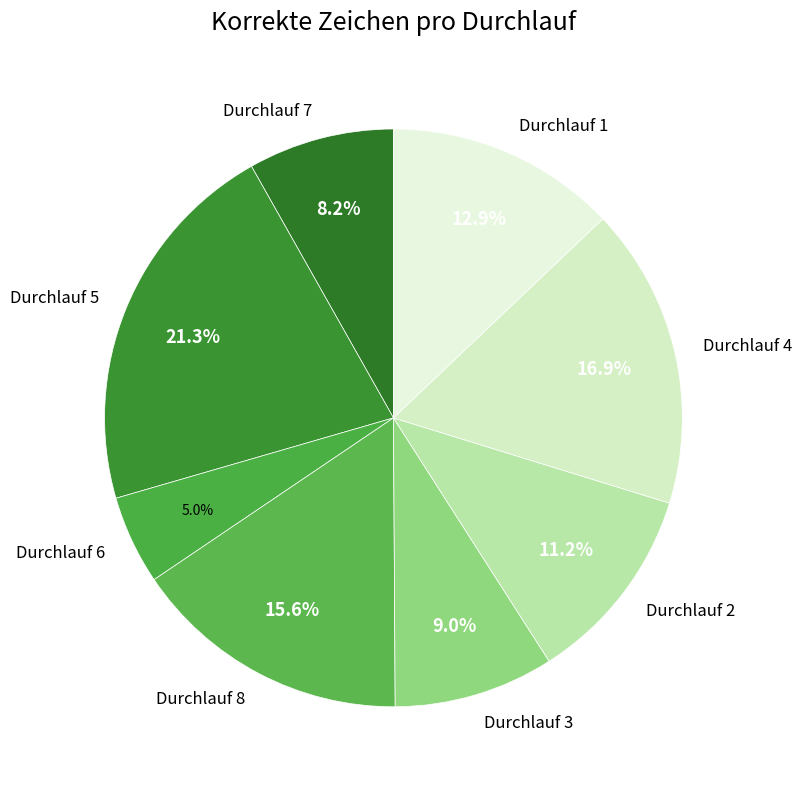

Is Durchlauf 3 the majority of the pie?

No